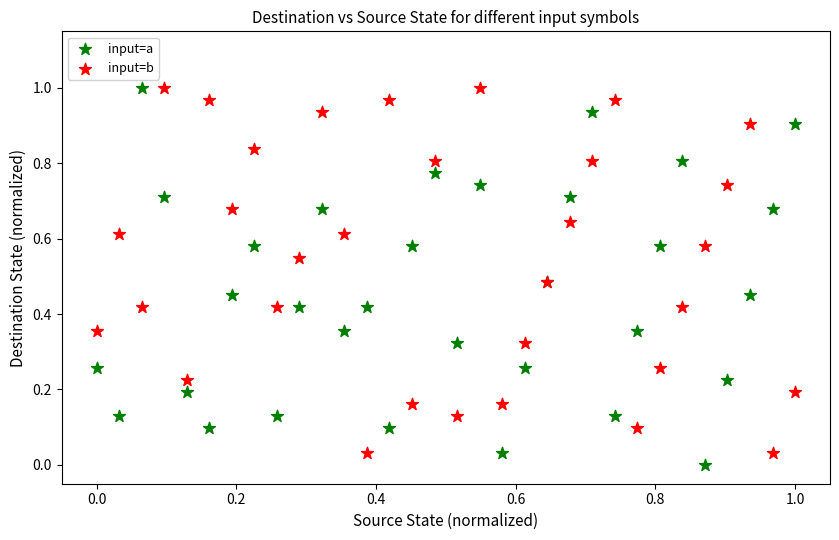

What are all the series names shown in the legend?

input=a, input=b